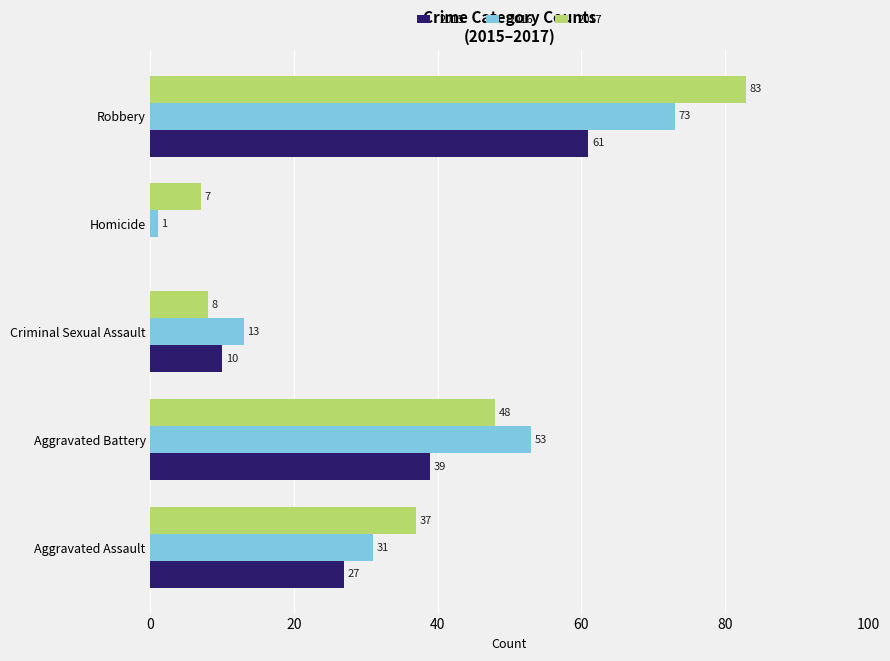

Which series has the largest range (max minus min)?

2017